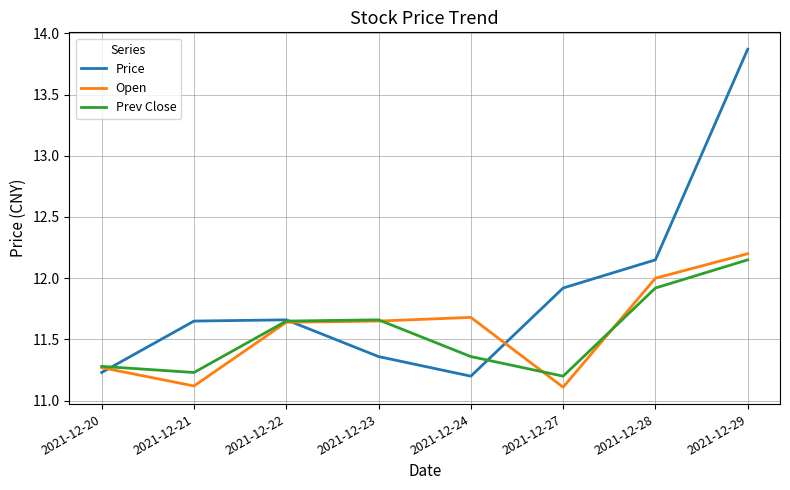

Is the value of Prev Close at 2021-12-29 greater than the value of Open at 2021-12-20?

Yes